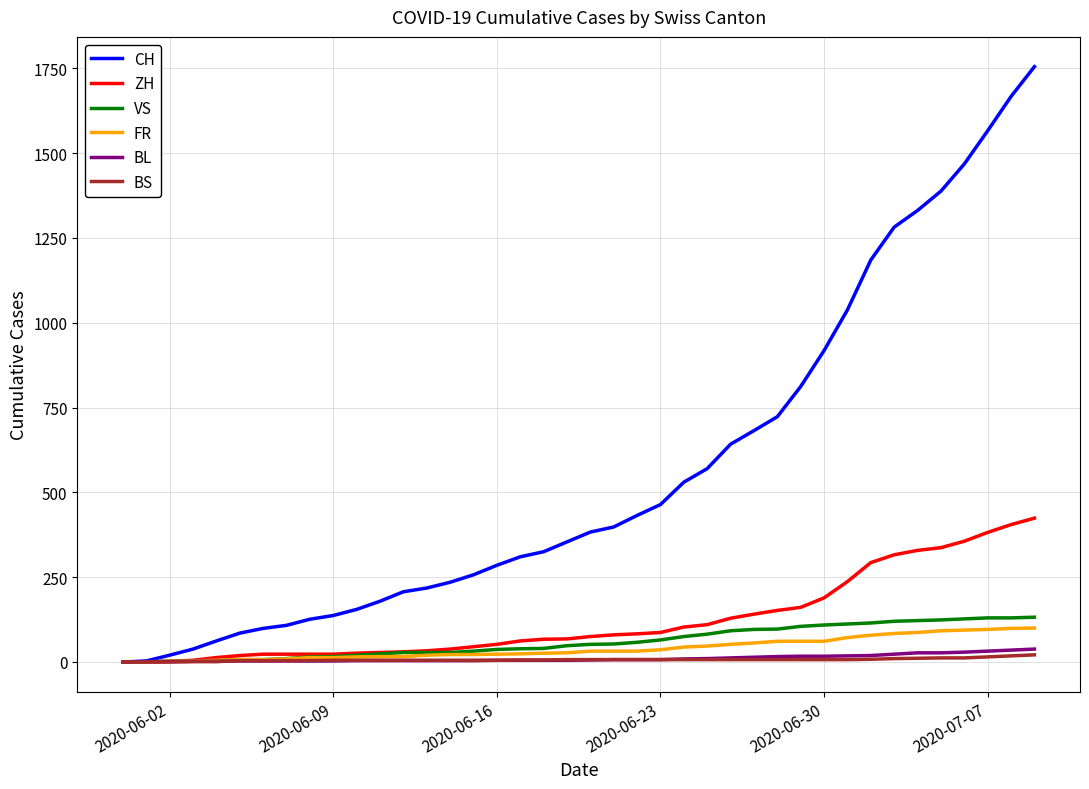

What is the maximum value shown in the chart?

1755